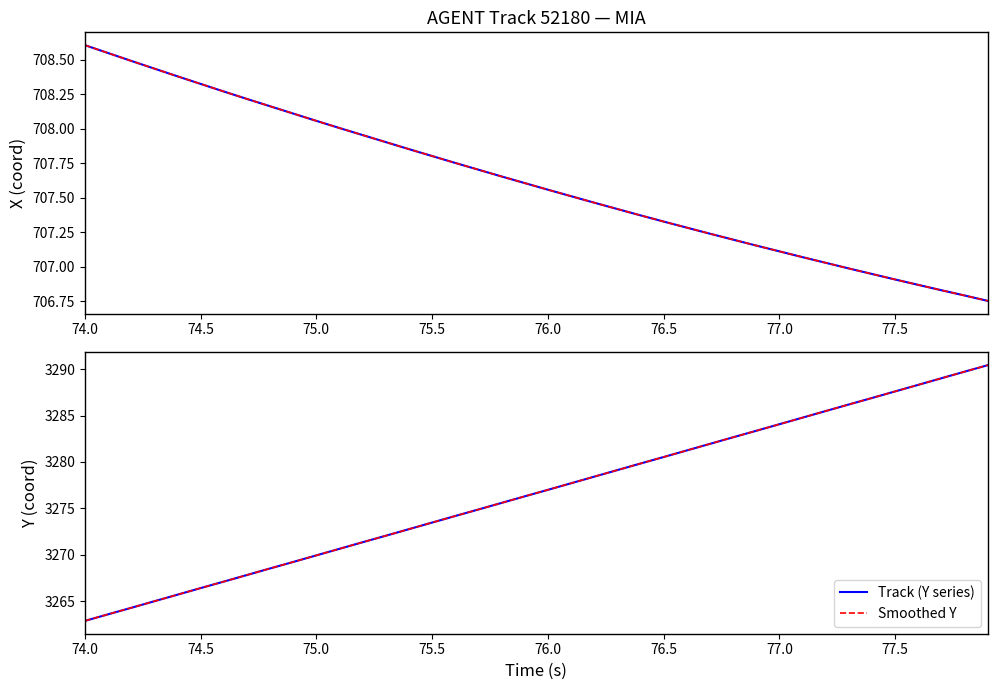

What is the minimum value shown in the chart?

706.8